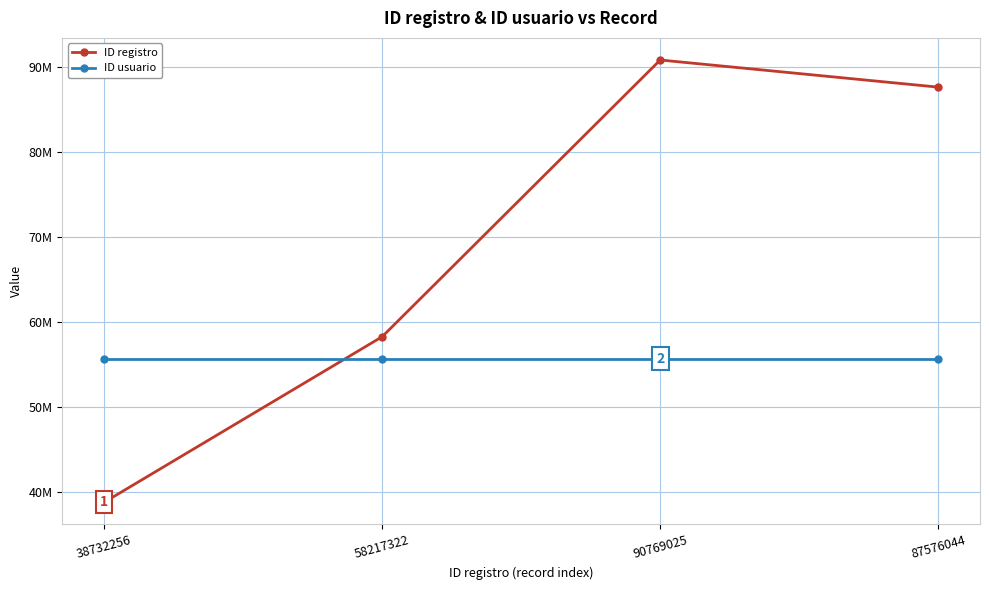

Reading left to right, list all the values displayed in this chart.

ID registro: 38732256=38732256	58217322=58217322	90769025=90769025	87576044=87576044
ID usuario: 38732256=55648760	58217322=55648760	90769025=55648760	87576044=55648760